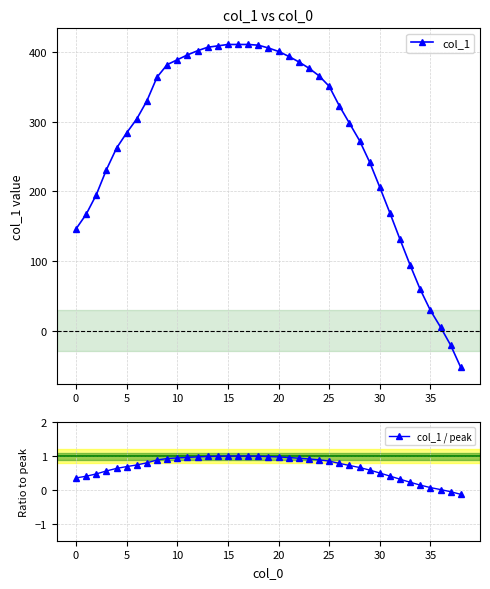

Which series has the largest total across all categories?

col_1